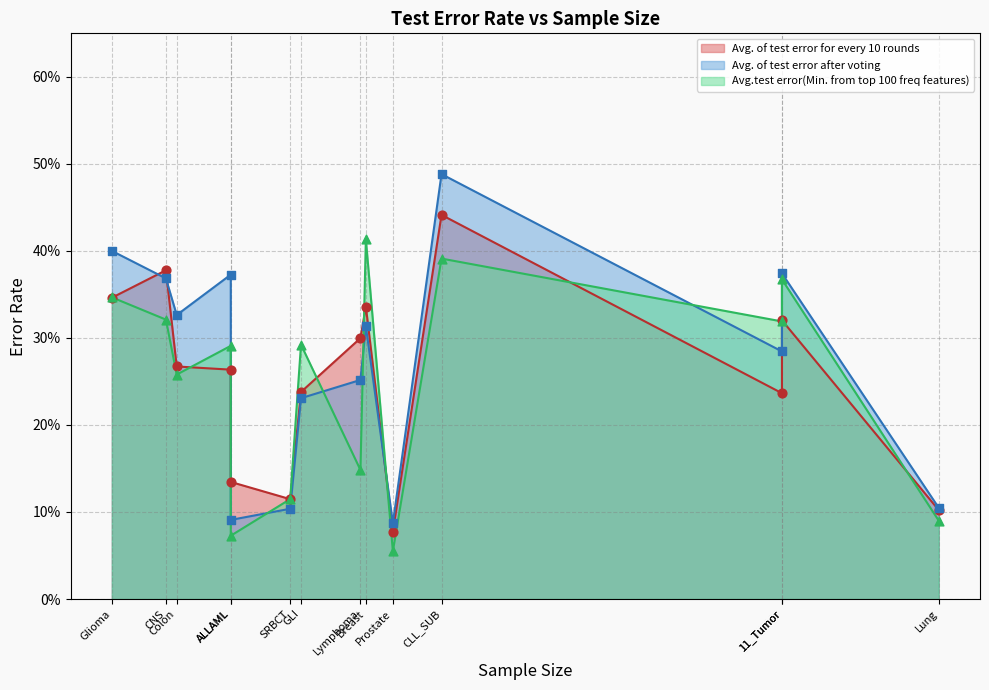

Is the value of Avg. of test error after voting at Glioma greater than the value of Avg.test error(Min. from top 100 freq features) at CLL_SUB?

Yes